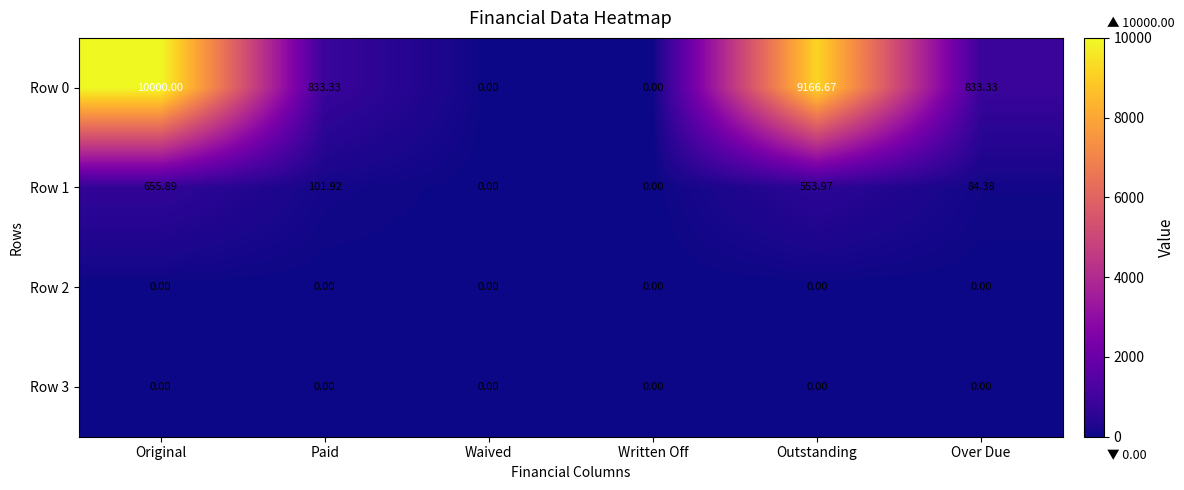

At which category is the sum across all series the highest?

Original